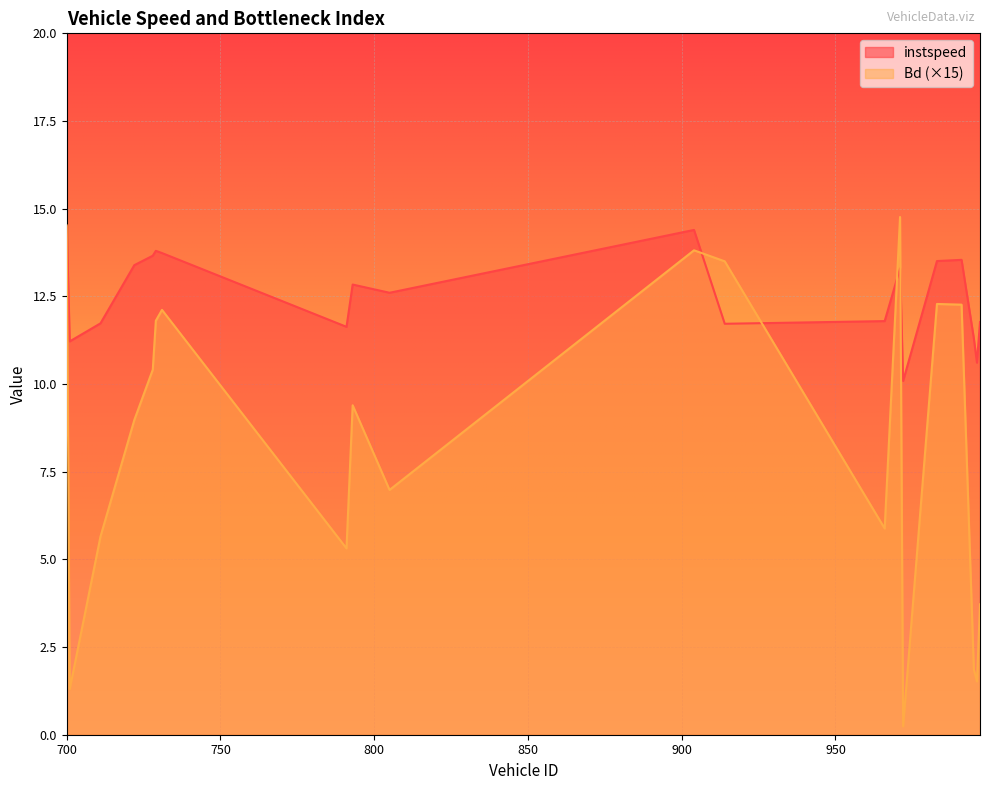

True or false: Bd has more than 2 points higher than both neighbors.

True